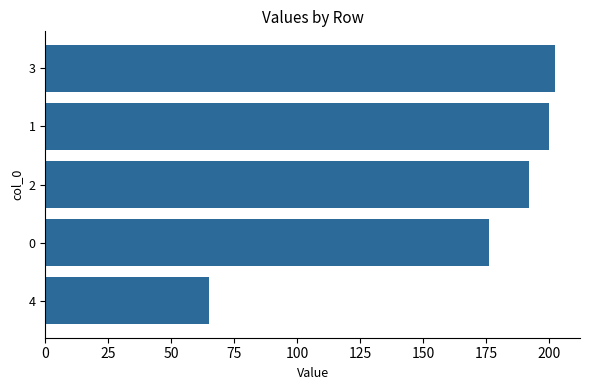

Are the bars grouped side by side (vs. stacked)?

No